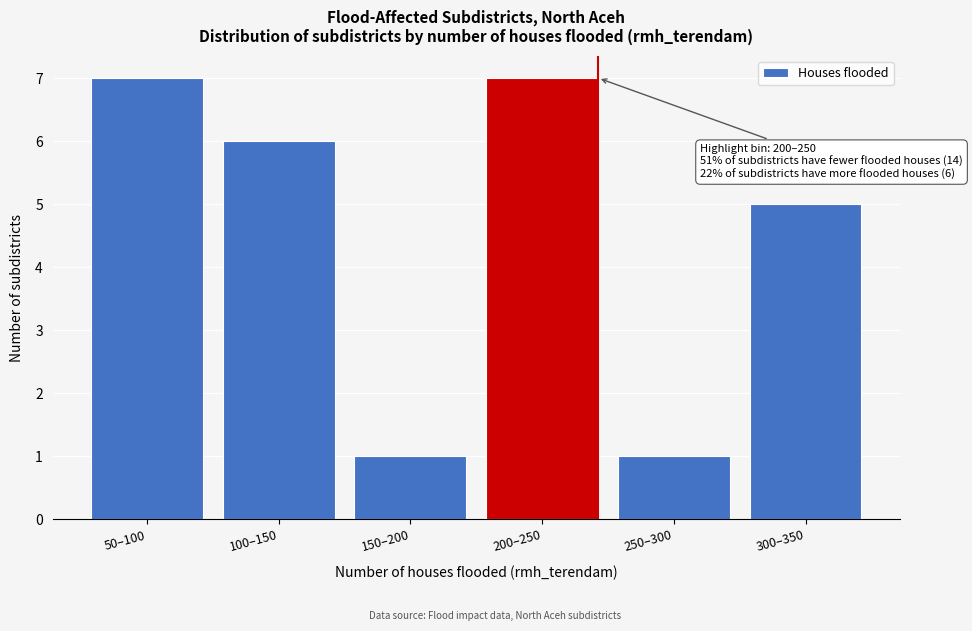

Reading left to right, transcribe all the data shown in this chart.

50–100=7	100–150=6	150–200=1	200–250=7	250–300=1	300–350=5